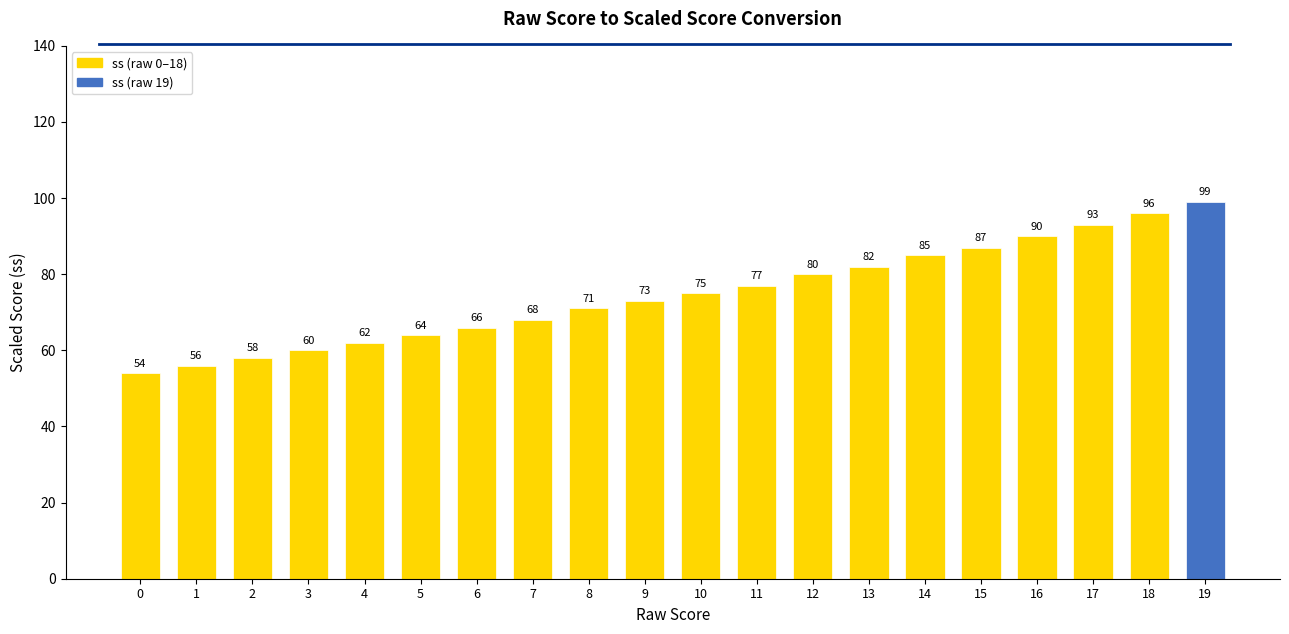

The chart shows a value of 71 at 8. True or false?

True